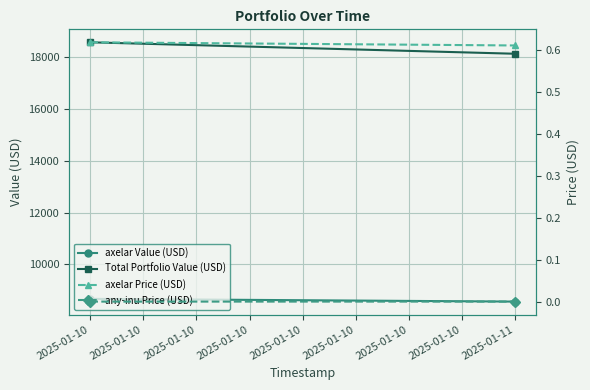

At 2025-01-10, list the series in order from smallest to largest.

any-inu Price (USD), axelar Price (USD), axelar Value (USD), Total Portfolio Value (USD)